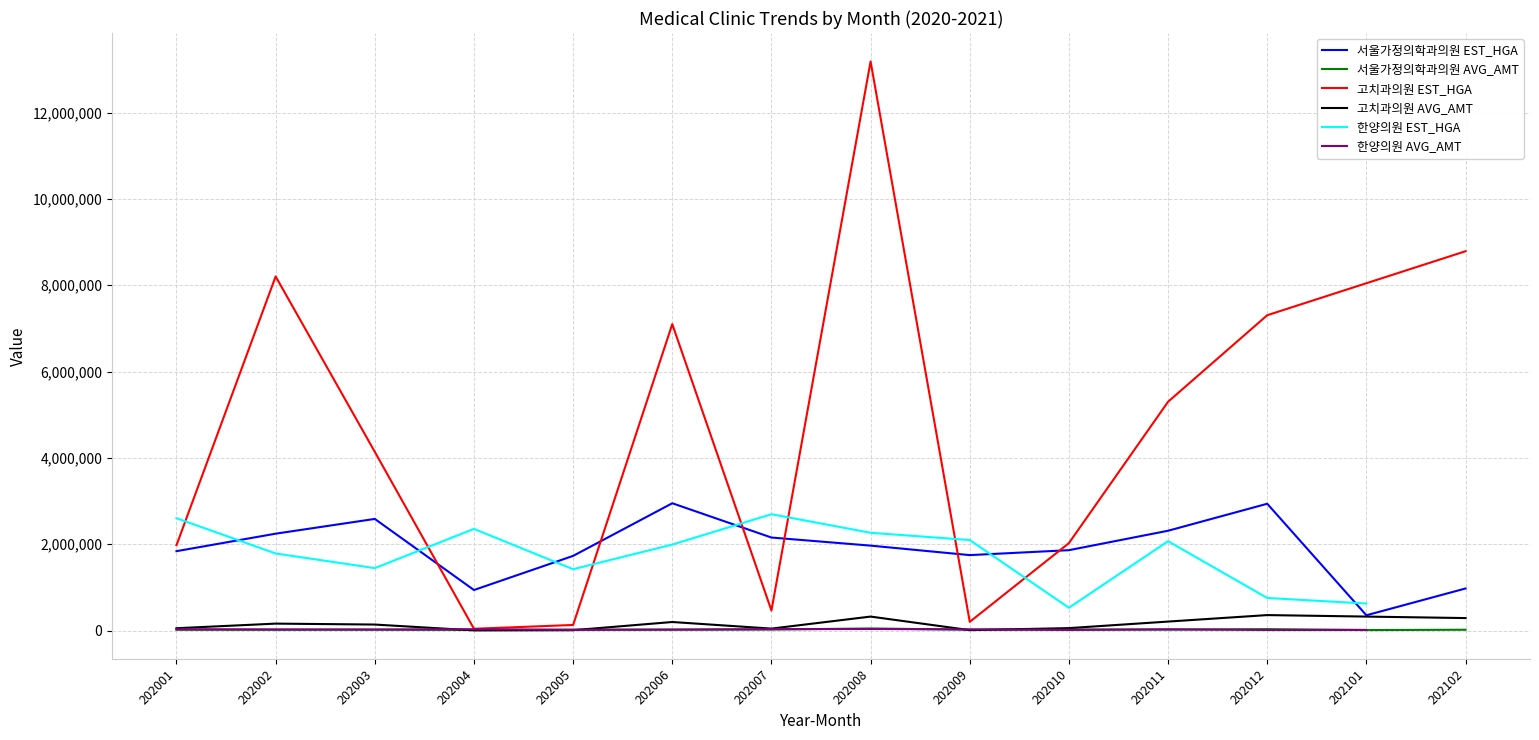

What is the sum of all 한양의원 AVG_AMT values?

318796